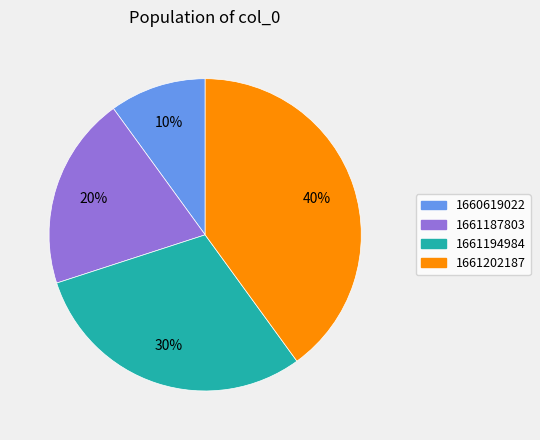

Is there any slice that represents more than half of the pie?

No